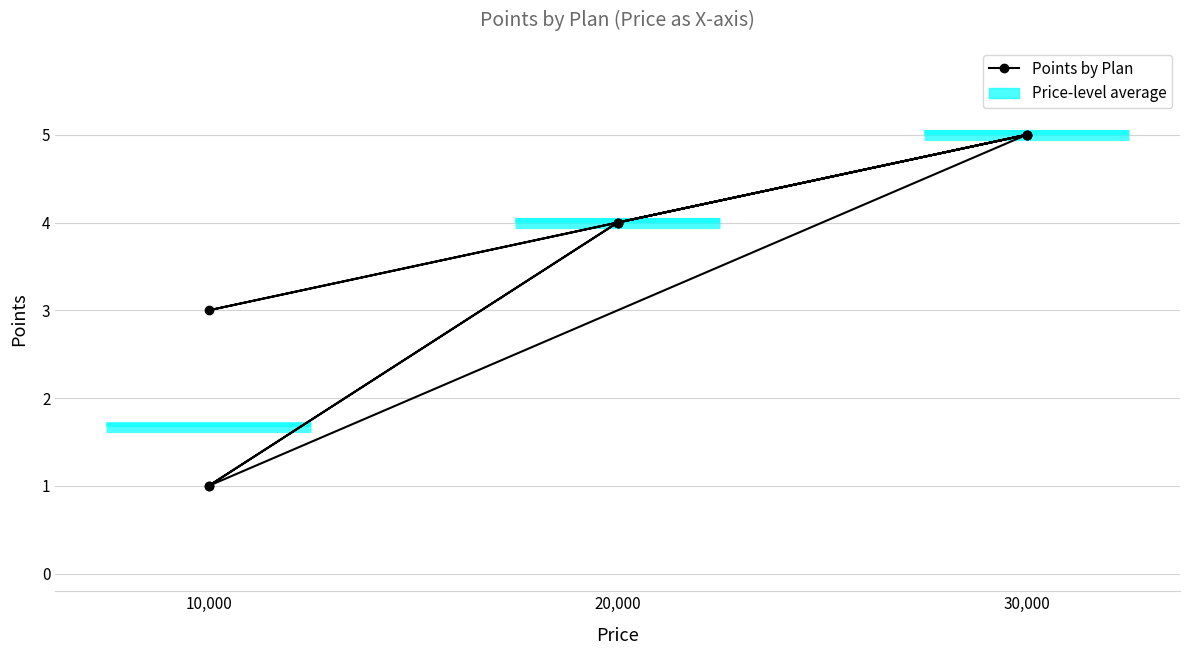

Does the chart display data point markers on the line(s)?

Yes